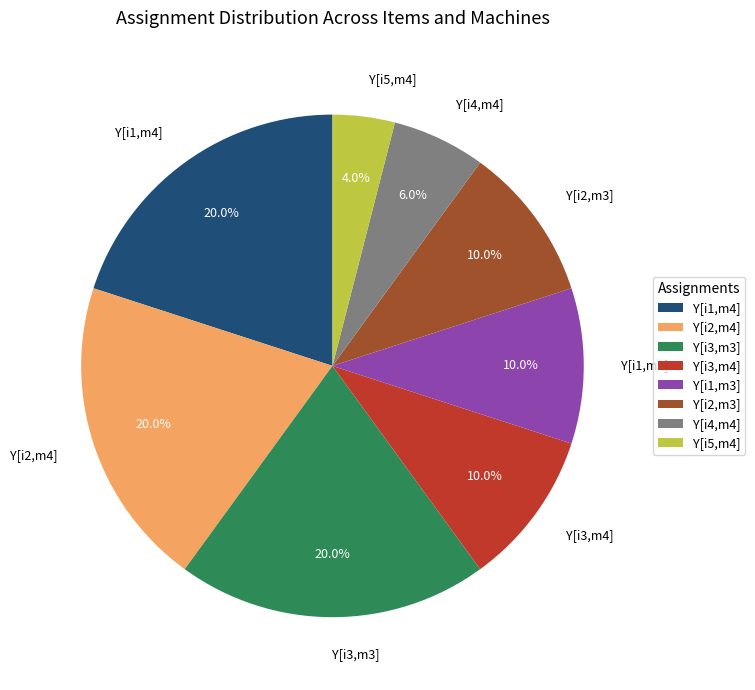

What percentage is the Y[i1,m4] slice, to the nearest percent?

20%